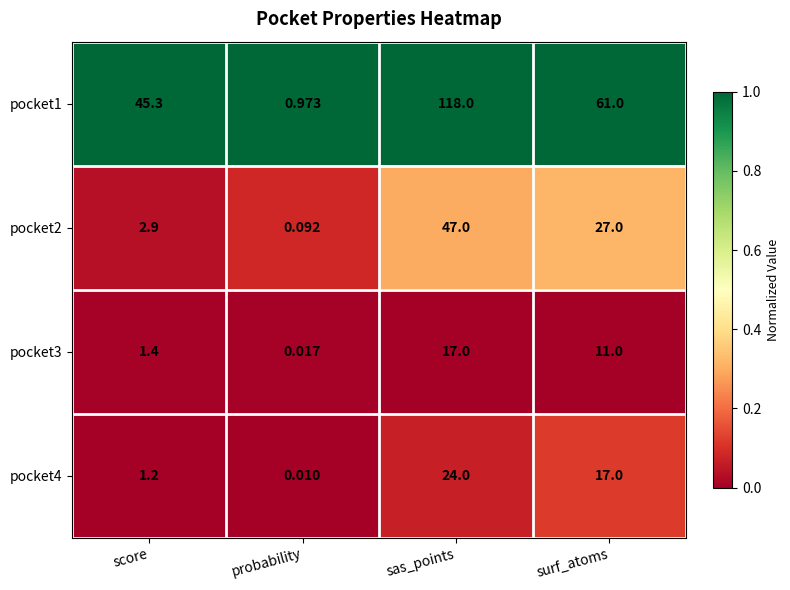

At which label is pocket1 closest to 59?

surf_atoms